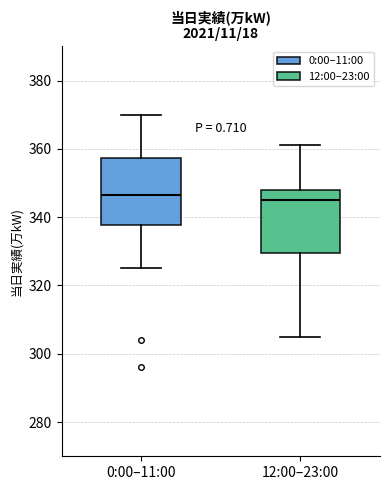

Where does the lower whisker of the box for 0:00–11:00 end on the y-axis? The values are not printed on the chart, so give them approximately, as read against the axis.

326